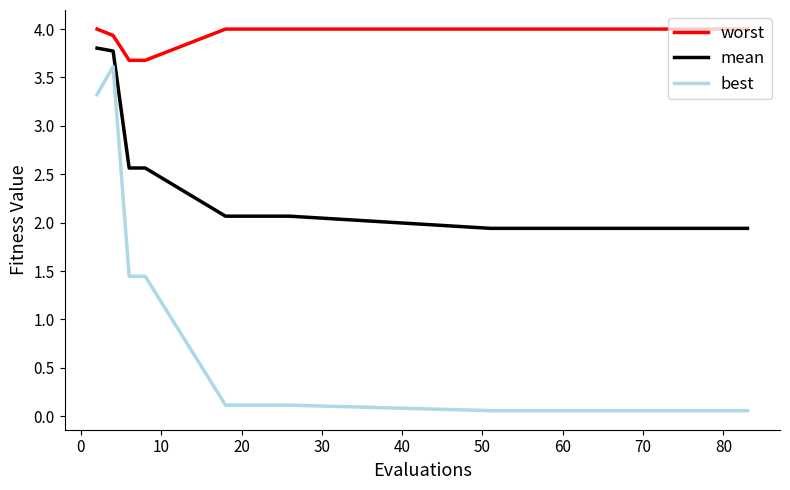

What is the average value of the mean series?

2.3